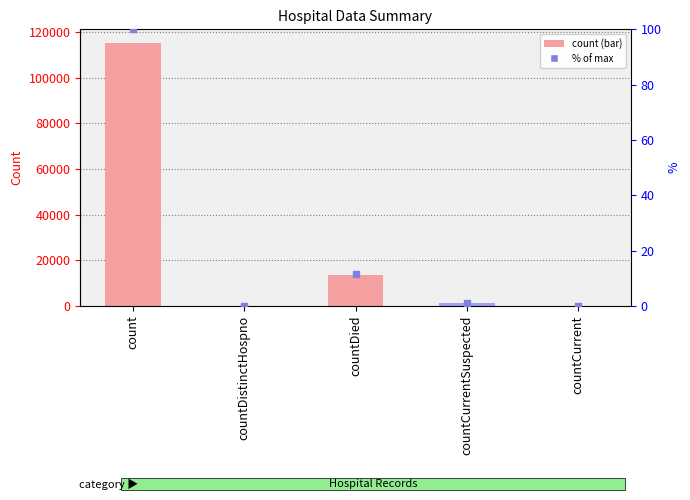

Which series has the widest spread of Y values?

values